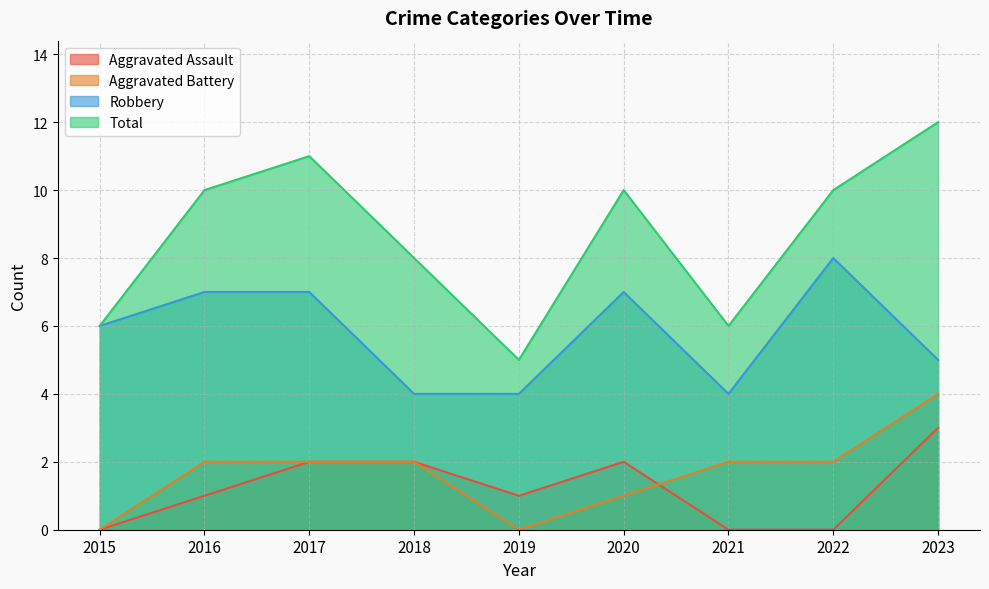

Which series changed the most between 2015 and 2020?

Total